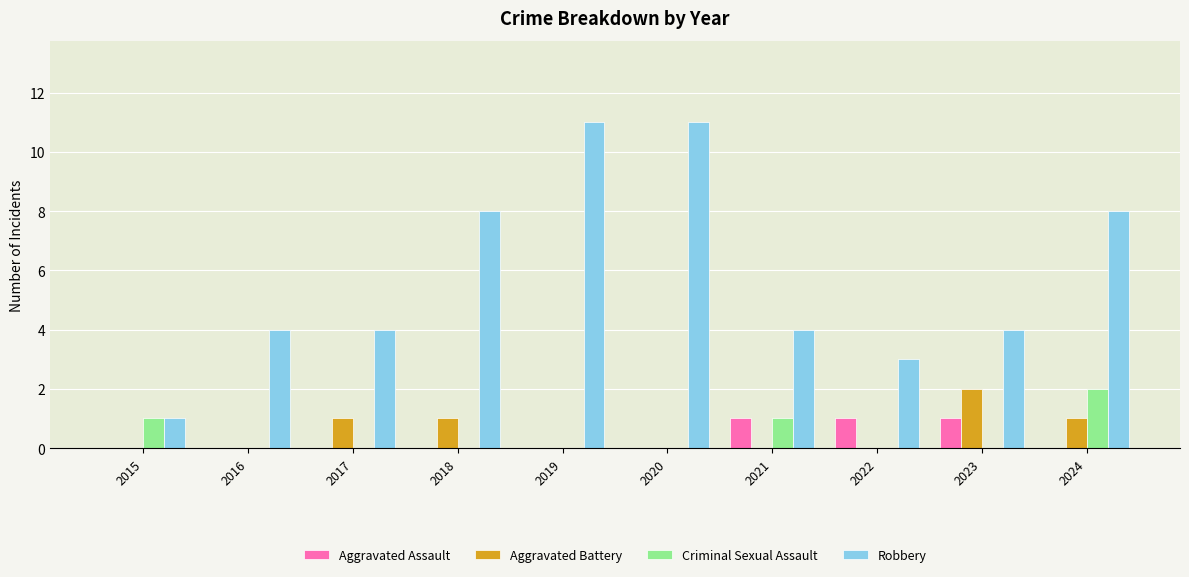

Reading left to right, extract all data points from this chart.

Aggravated Assault: 2015=0	2016=0	2017=0	2018=0	2019=0	2020=0	2021=1	2022=1	2023=1	2024=0
Aggravated Battery: 2015=0	2016=0	2017=1	2018=1	2019=0	2020=0	2021=0	2022=0	2023=2	2024=1
Criminal Sexual Assault: 2015=1	2016=0	2017=0	2018=0	2019=0	2020=0	2021=1	2022=0	2023=0	2024=2
Robbery: 2015=1	2016=4	2017=4	2018=8	2019=11	2020=11	2021=4	2022=3	2023=4	2024=8